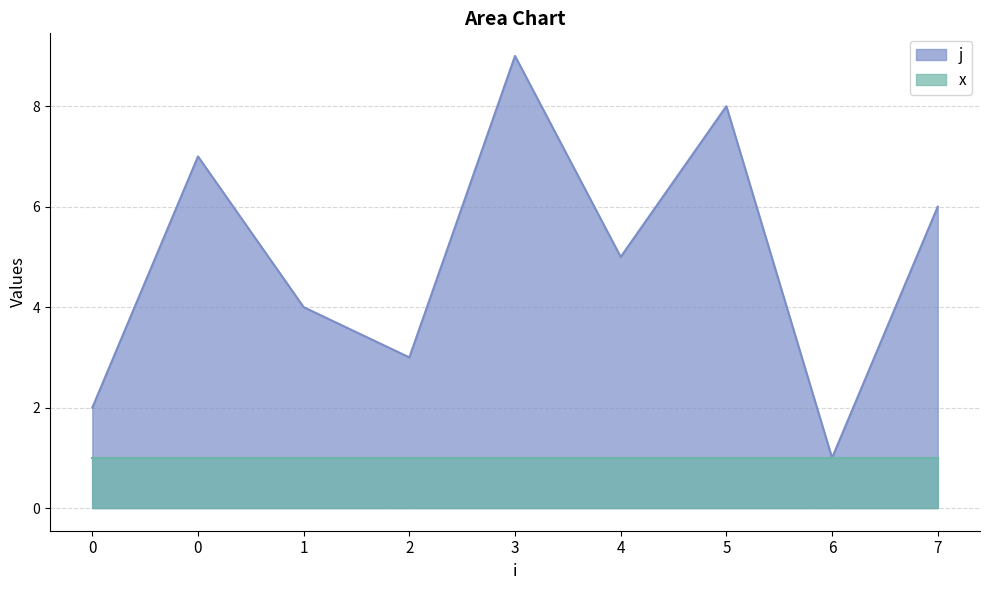

Reading left to right, list all the values displayed in this chart.

0=2	0=7	1=4	2=3	3=9	4=5	5=8	6=1	7=6